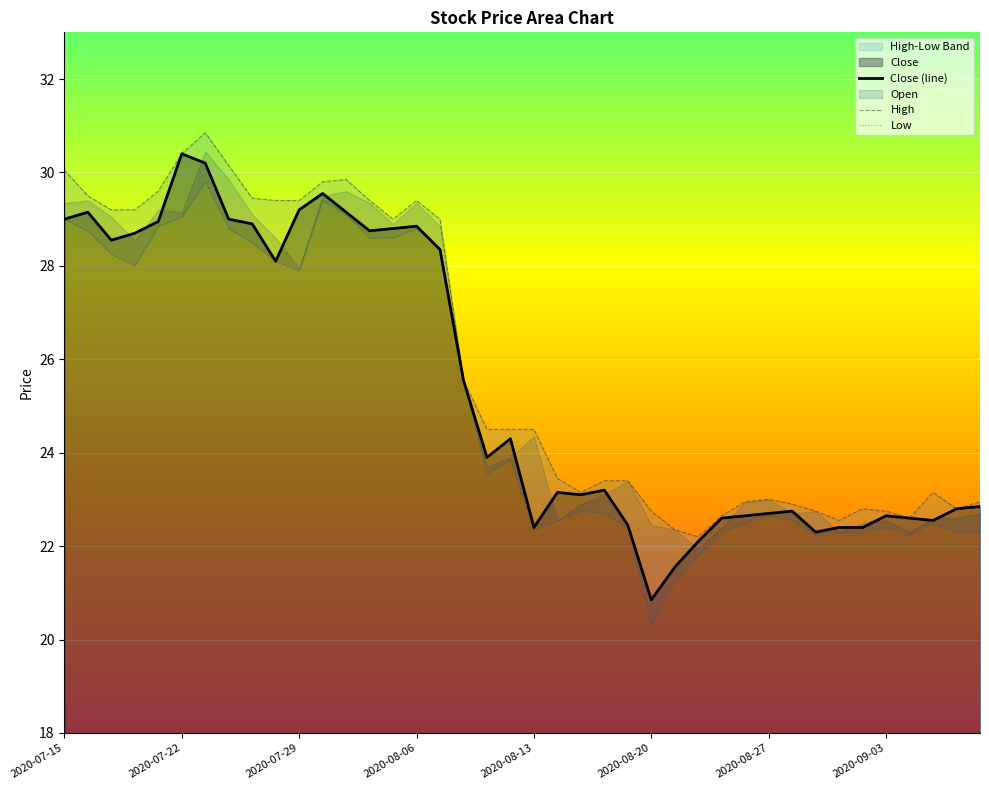

Rank the series at 18 from lowest to highest value.

Low, Close (line), High